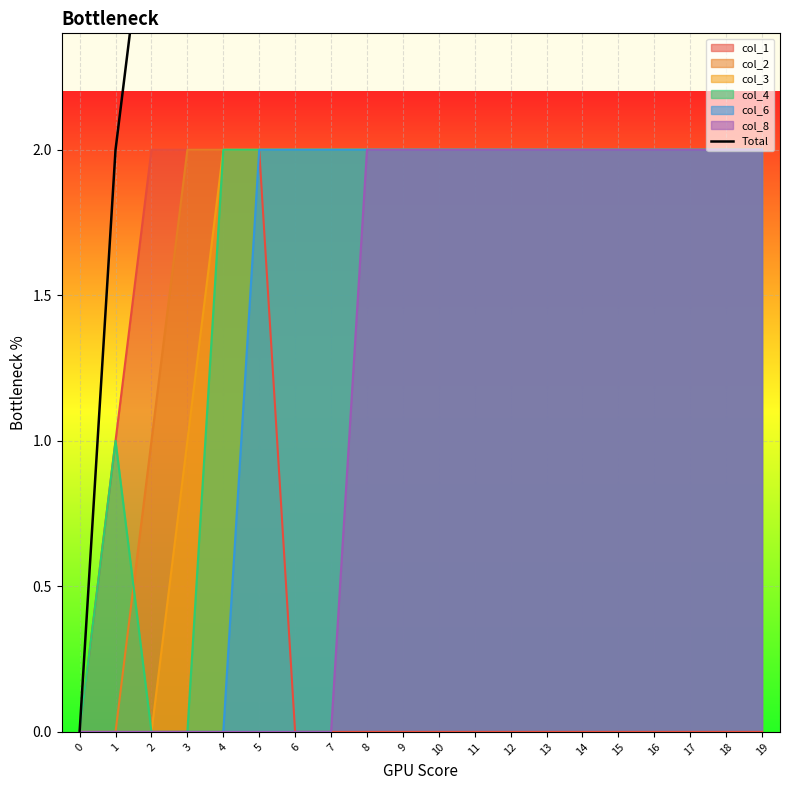

Reading right to left, extract all data points from this chart.

19=10	18=10	17=10	16=10	15=10	14=10	13=10	12=10	11=10	10=10	9=10	8=10	7=8	6=8	5=10	4=8	3=5	2=3	1=2	0=0